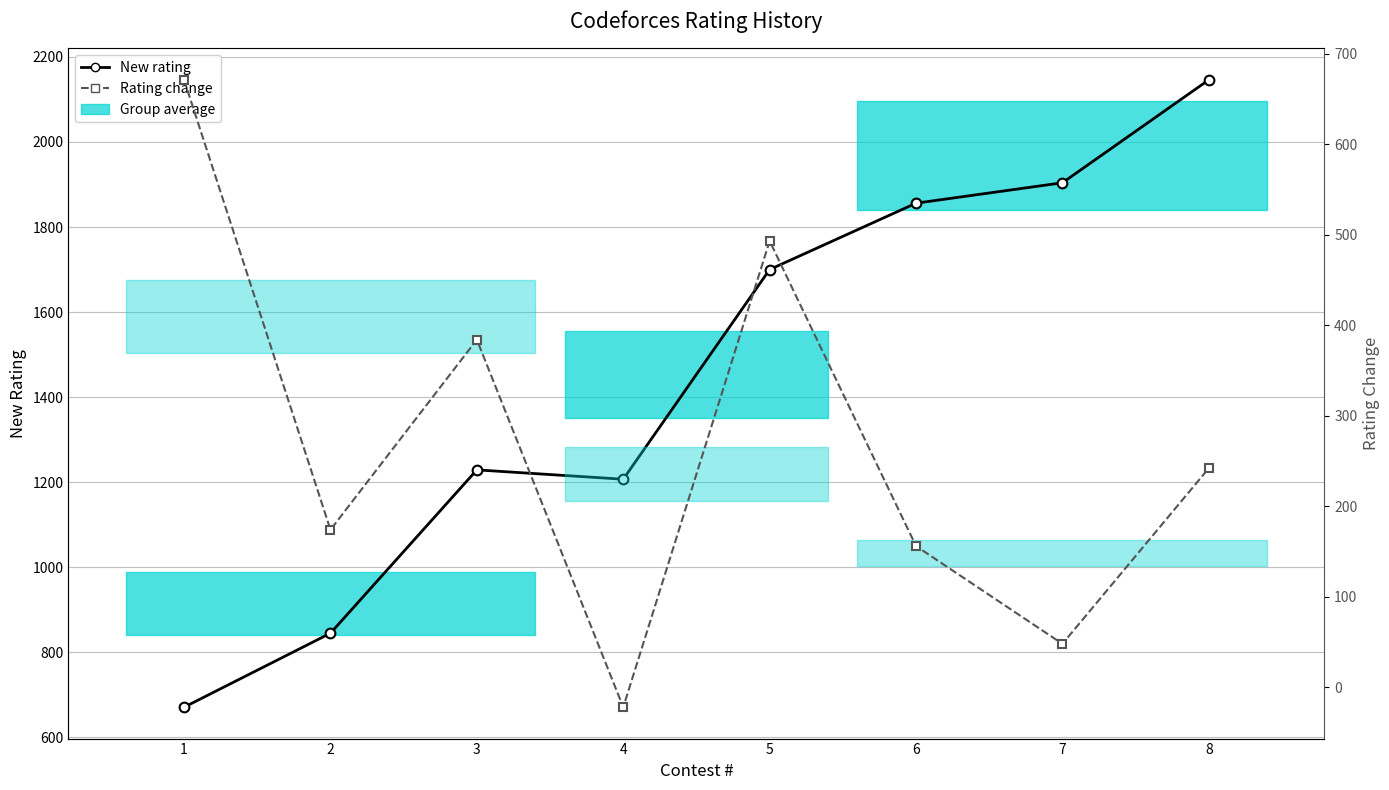

In Rating change, how many points are lower than both neighbors (excluding endpoints)?

3